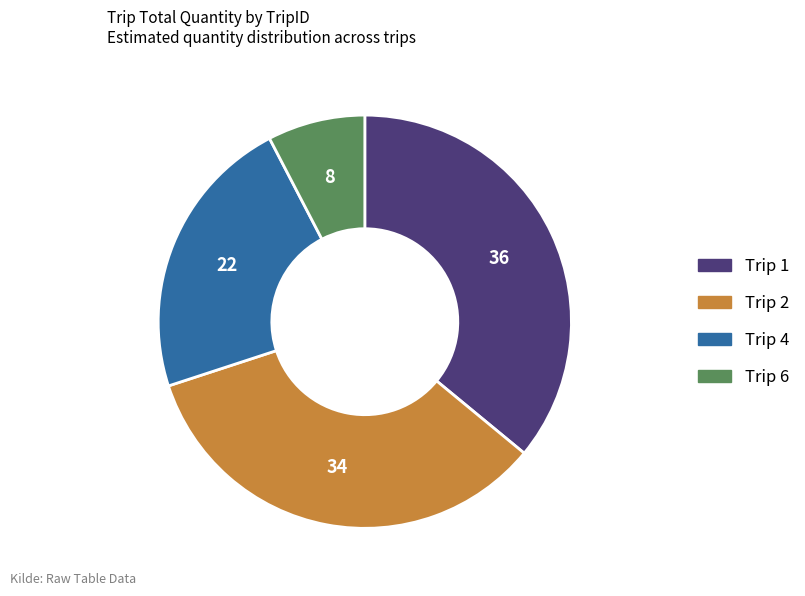

Count the number of slices in the pie.

4